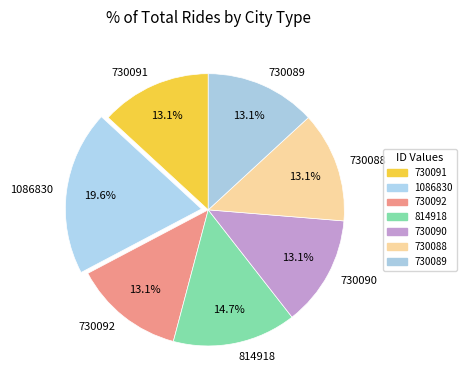

Count the number of slices in the pie.

7